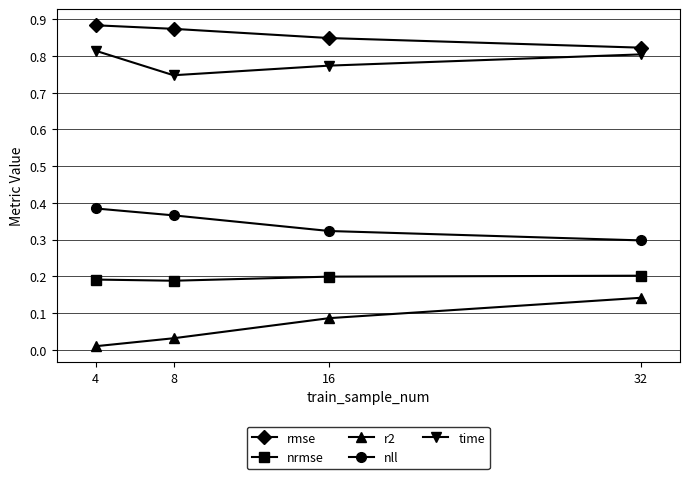

How many nrmse values are between 0 and 1?

4